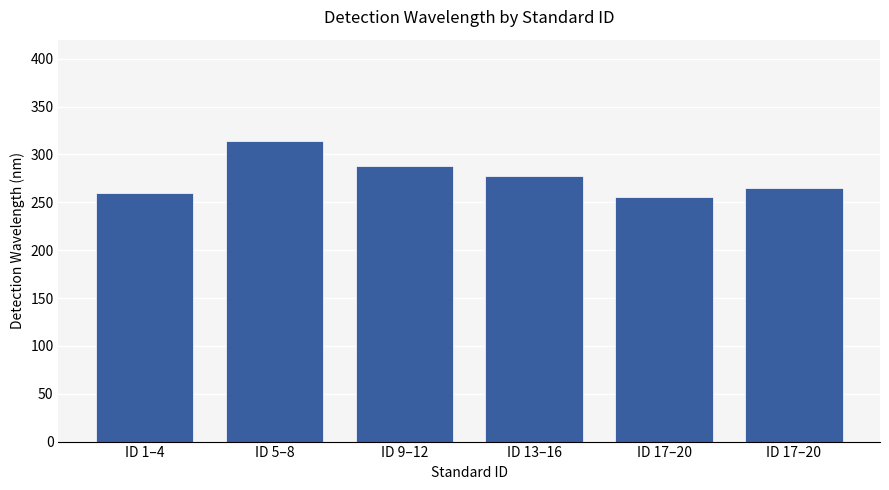

The chart shows a value of 265 at ID 17–20. True or false?

True